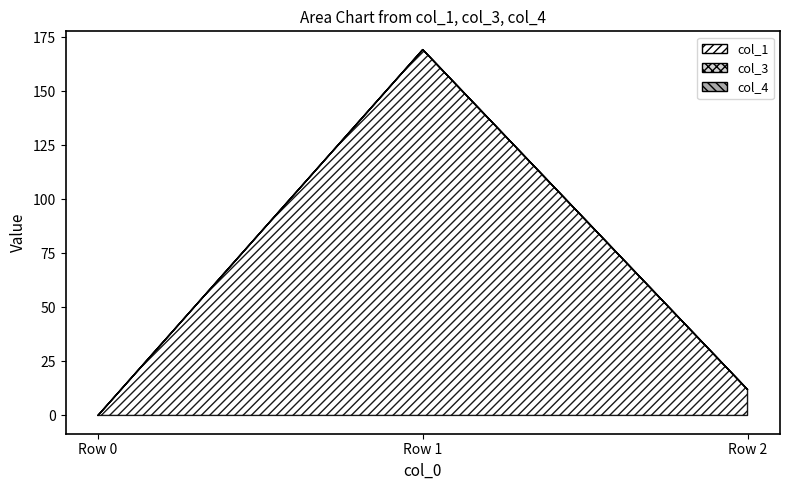

Which category has the lowest value in the col_4 series?

Row 0